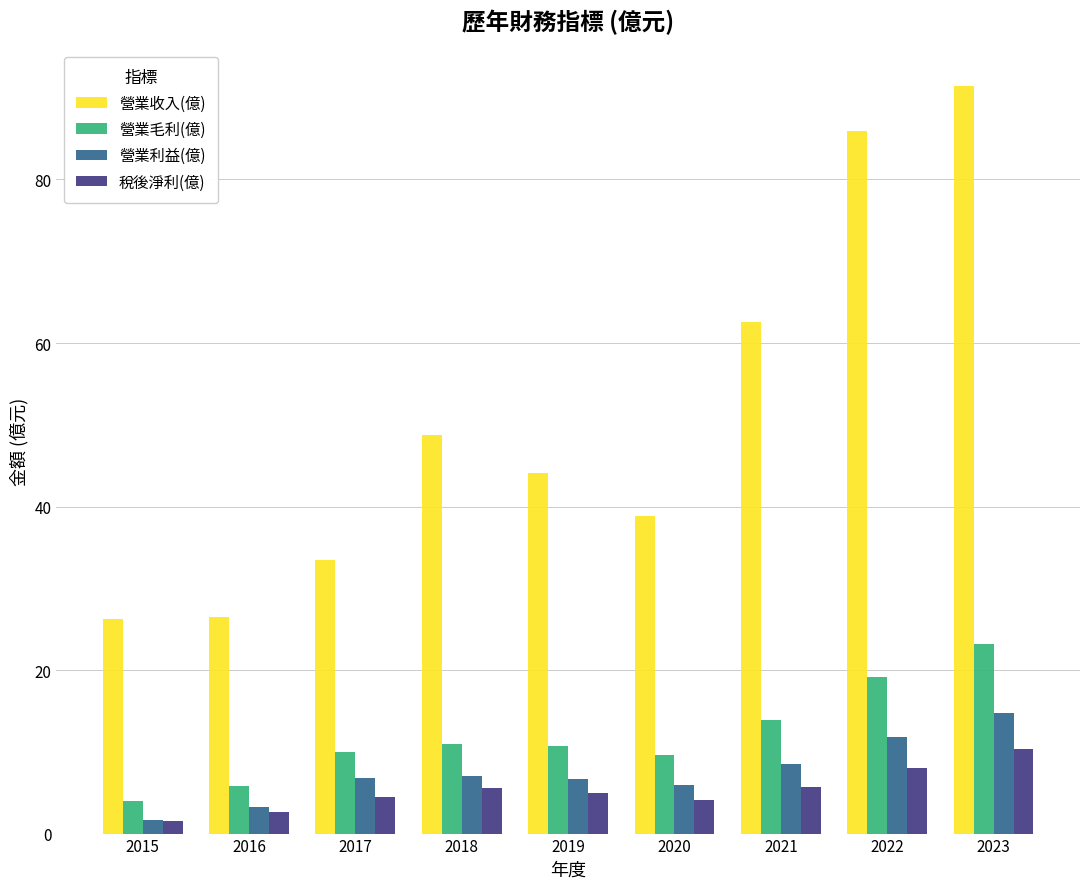

What is the sum of the 營業收入(億) values at 2017 and 2015?

59.6